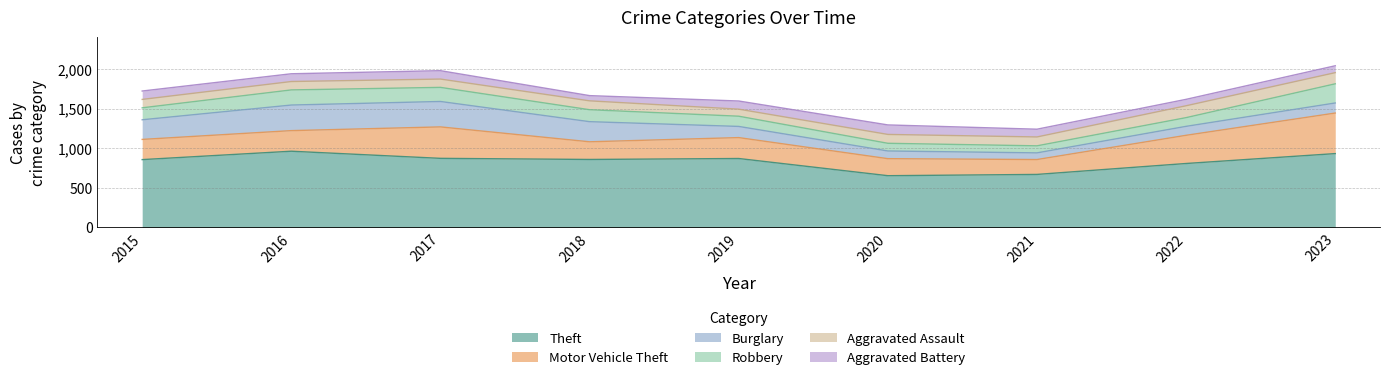

What is the sum of the Robbery values at 2020 and 2022?

207